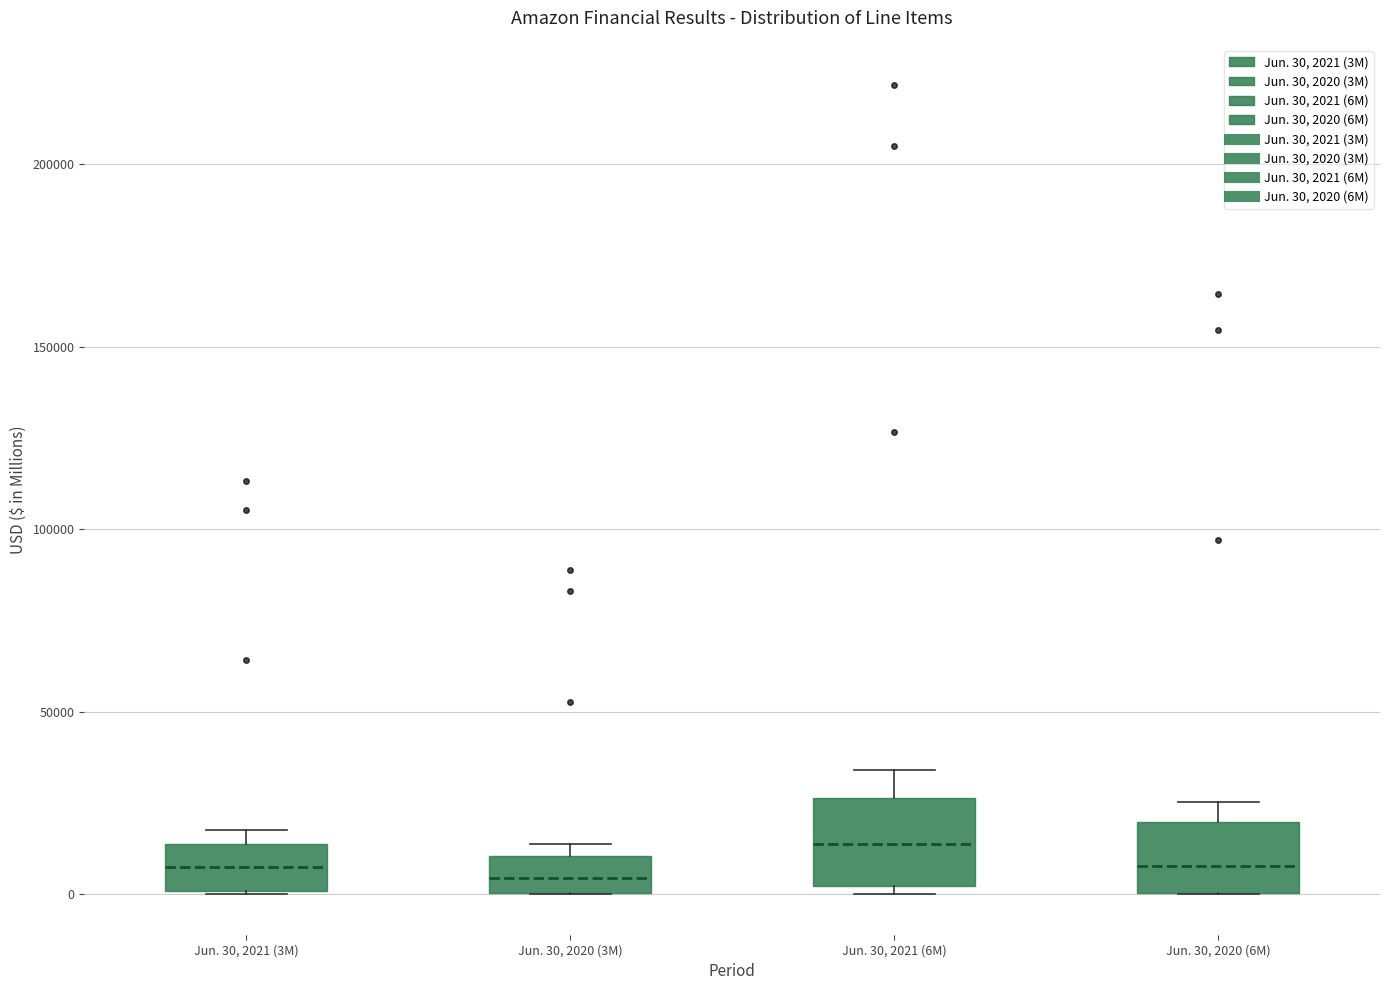

Reading left to right, read every box against the y-axis: the position of its median line, the range the box covers, and the ends of its whiskers. The values are not printed on the chart, so give them approximately, as read against the axis.

Jun. 30, 2021 (3M): median 10000, box 0 to 15000, whiskers 0 to 20000
Jun. 30, 2020 (3M): median 5000, box 0 to 10000, whiskers 0 to 15000
Jun. 30, 2021 (6M): median 15000, box 0 to 25000, whiskers 0 (just below the box's lower edge) to 35000
Jun. 30, 2020 (6M): median 10000, box 0 to 20000, whiskers 0 to 25000